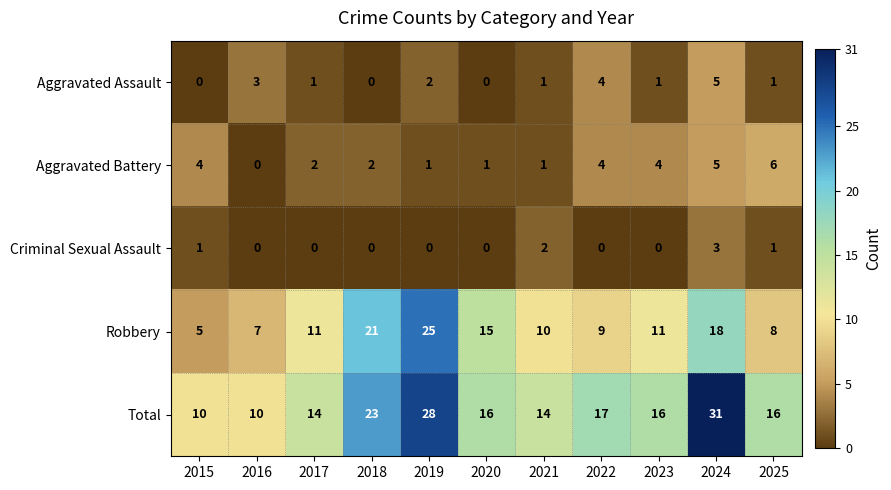

At which label does Total reach its peak?

2024